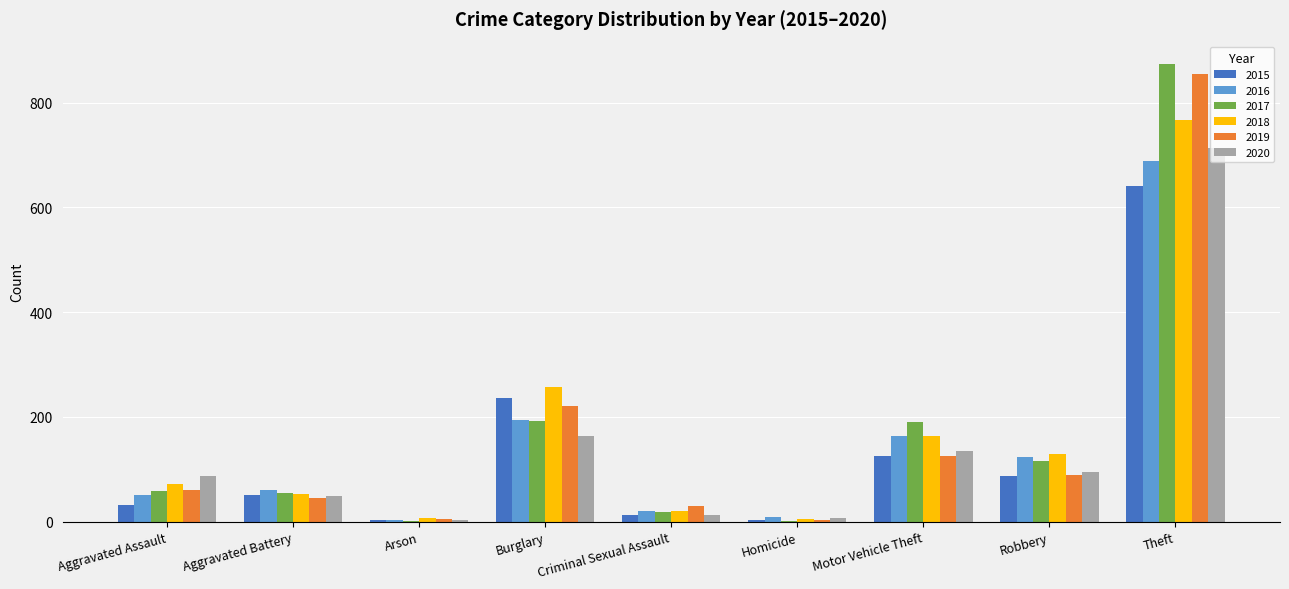

How many groups of bars are there?

9